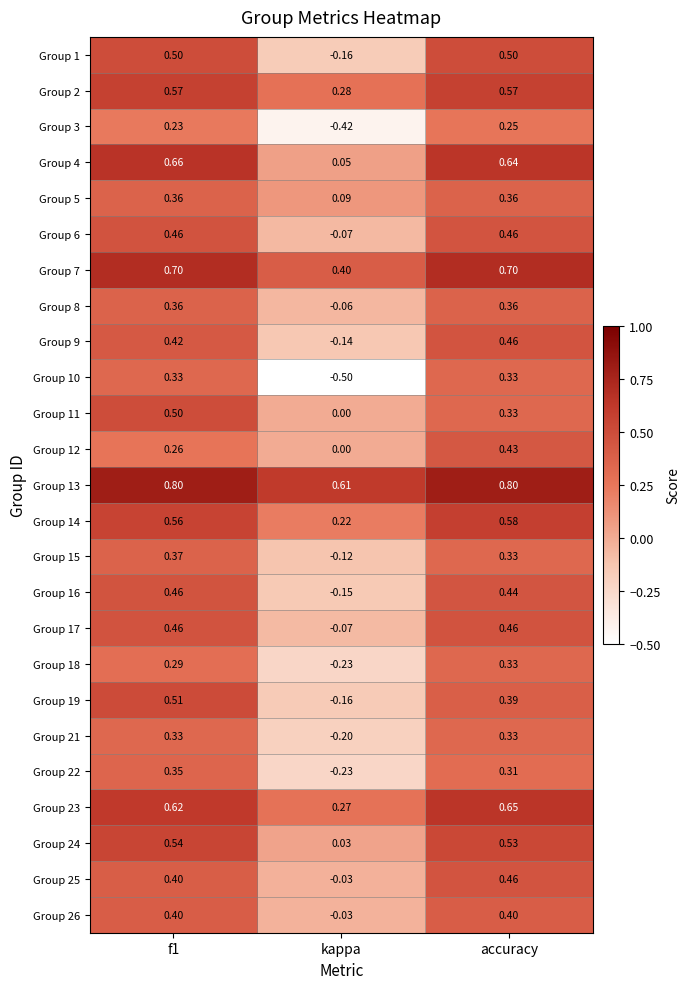

Is the value of Group 6 at f1 greater than the value of Group 3 at f1?

Yes